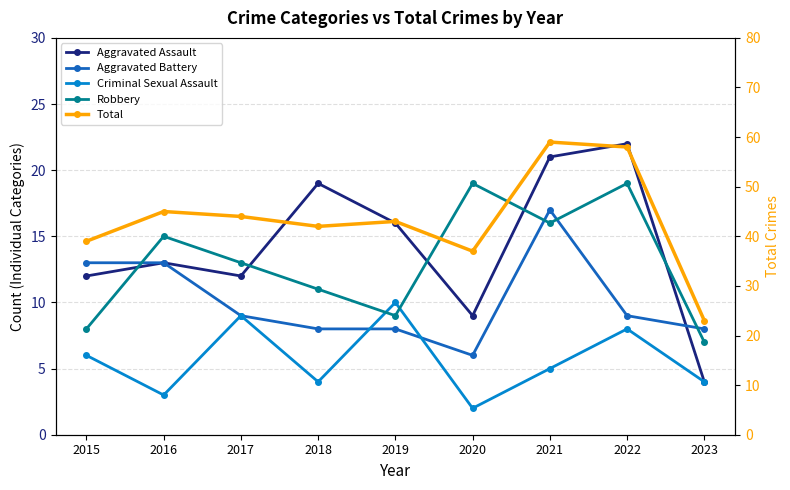

At 2017, list the series in order from smallest to largest.

Aggravated Battery, Criminal Sexual Assault, Aggravated Assault, Robbery, Total